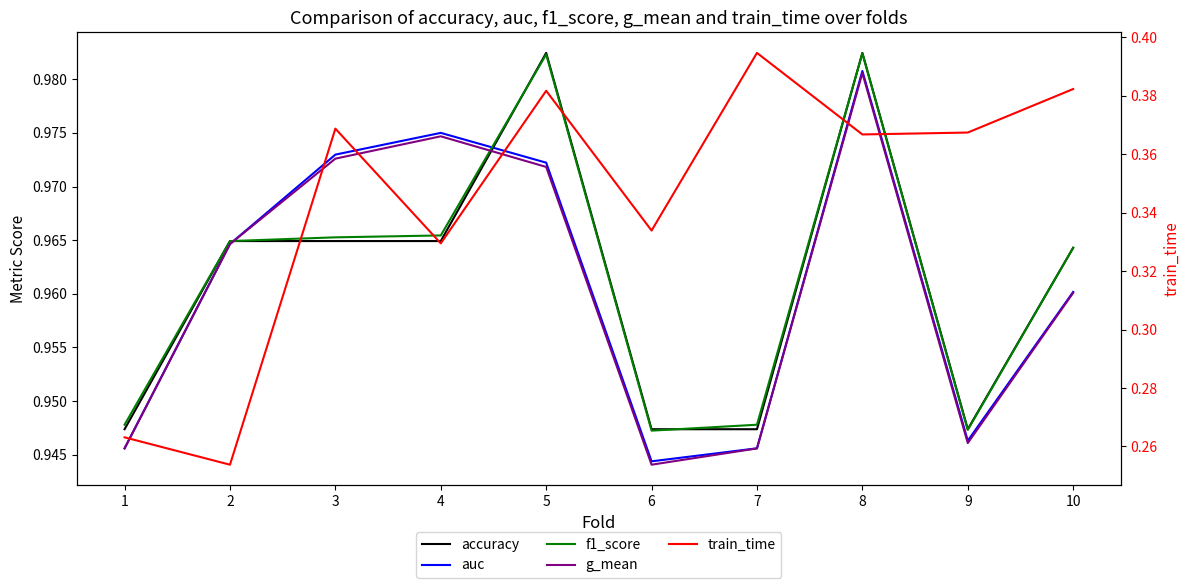

Between 9 and 5, which is larger?

5